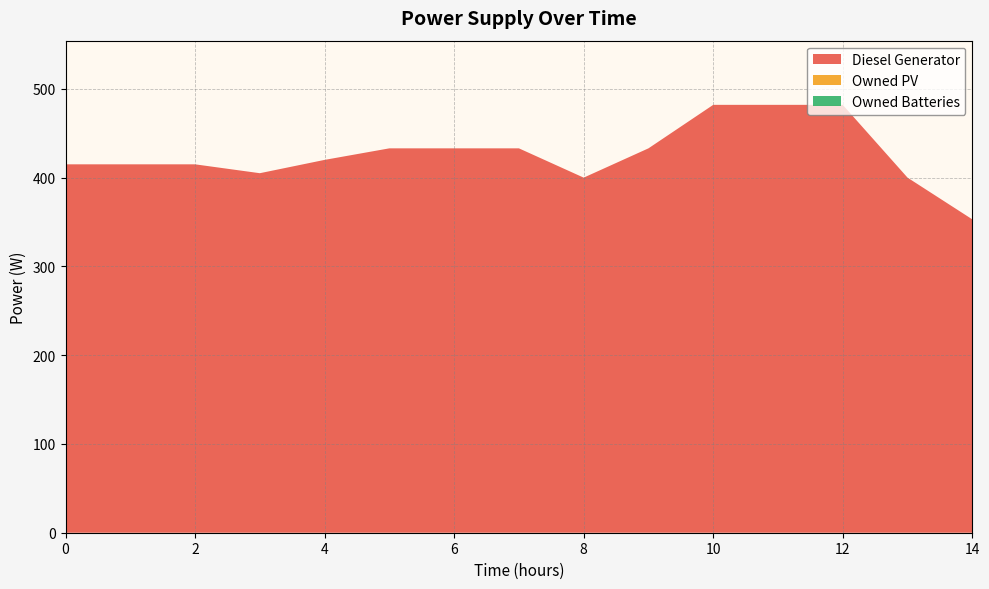

Reading left to right, what are all the values shown in this chart?

Diesel Generator: 415	415	415	405	420	433	433	433	400	433	482	482	482	400	353
Owned PV: 0	0	0	0	0	0	0	0	0	0	0	0	0	0	0
Owned Batteries: 0	0	0	0	0	0	0	0	0	0	0	0	0	0	0